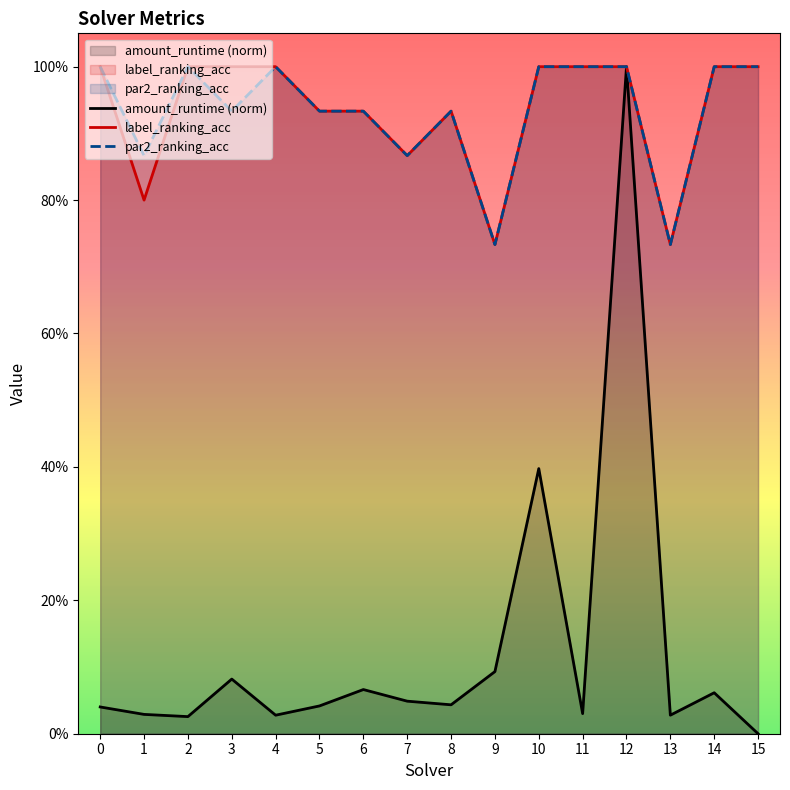

The amount_runtime series shows 0.0 at 11. True or false?

False